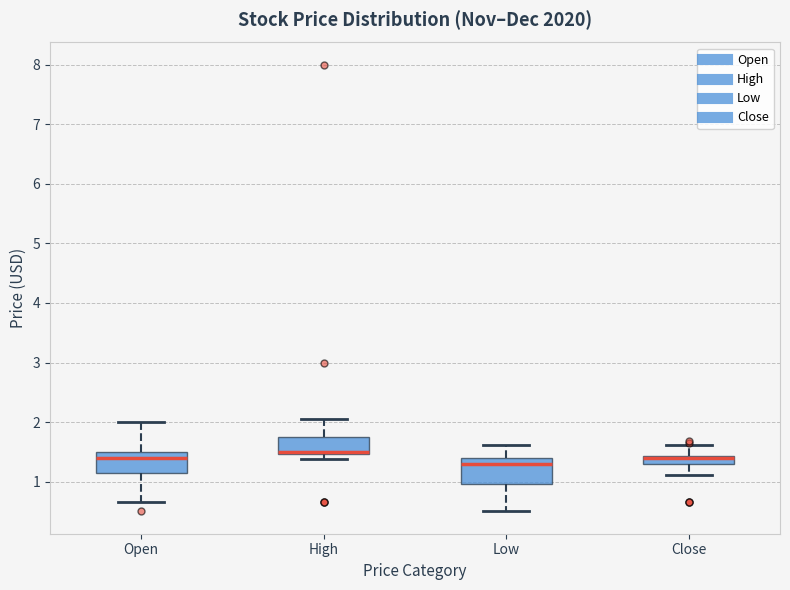

Where is the lower edge of the box for High on the y-axis? The values are not printed on the chart, so give them approximately, as read against the axis.

1.5